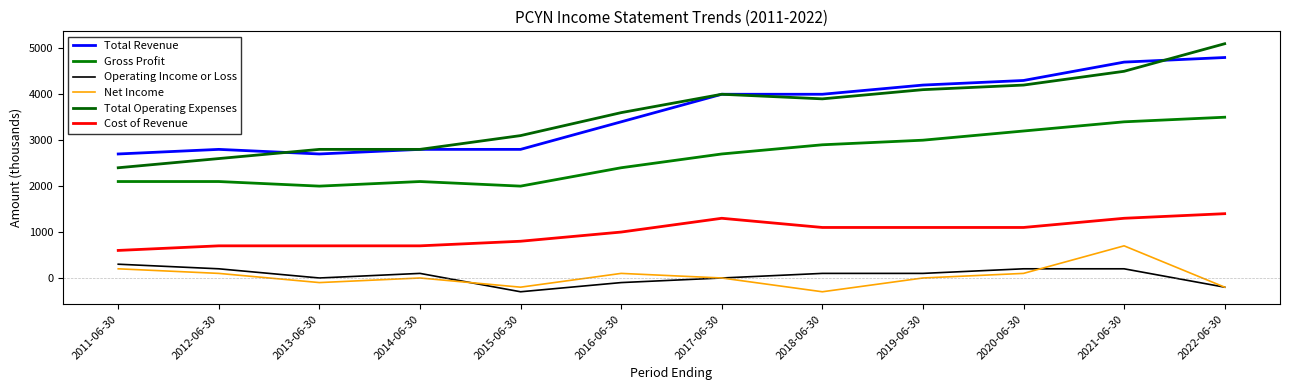

What is the label of the 7th point from the left?

2017-06-30